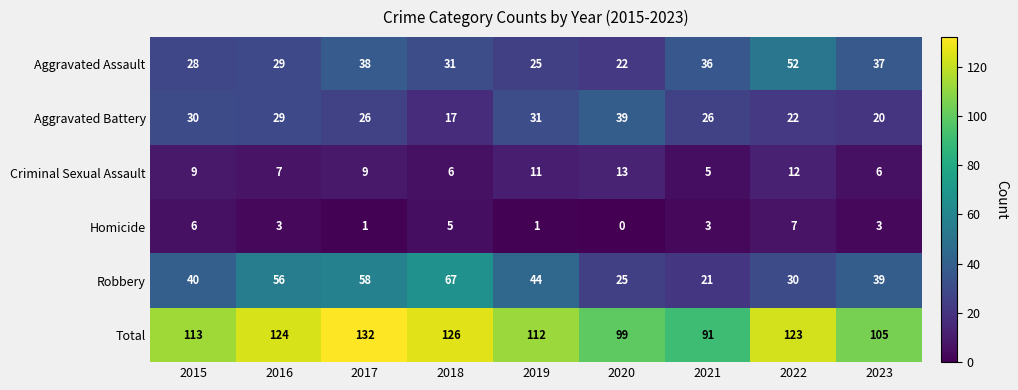

The value of Criminal Sexual Assault at 2021 is 8. True or false?

False